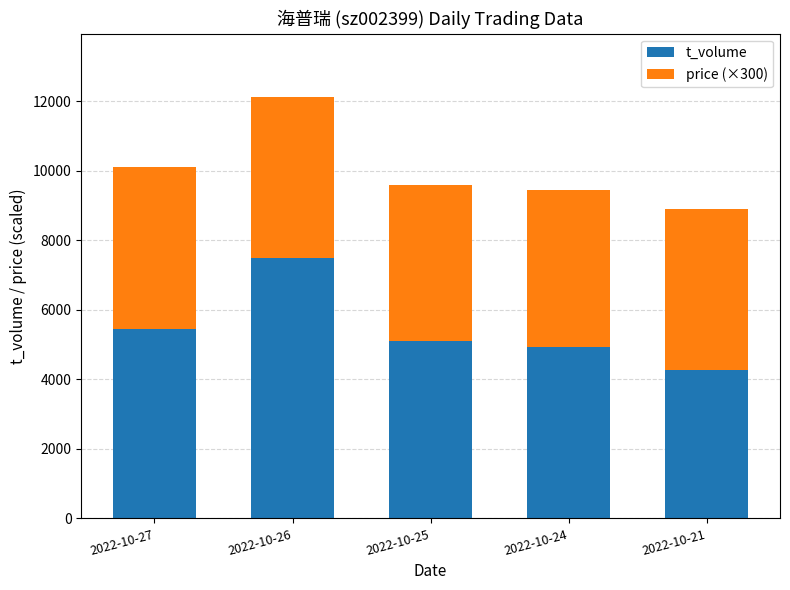

What is the difference between the second highest and second lowest values in the t_volume series?

521